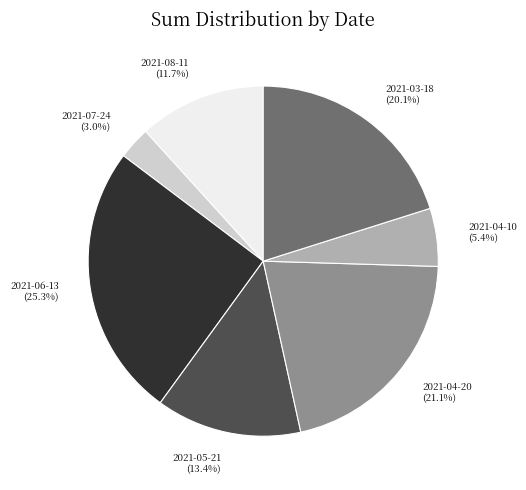

Count the number of slices in the pie.

7